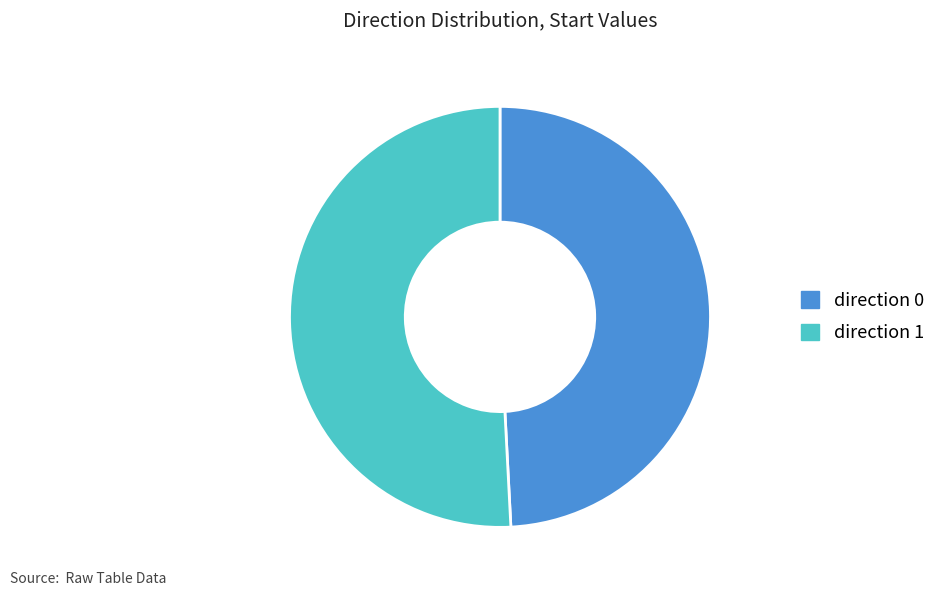

Is there any slice that represents more than half of the pie?

Yes